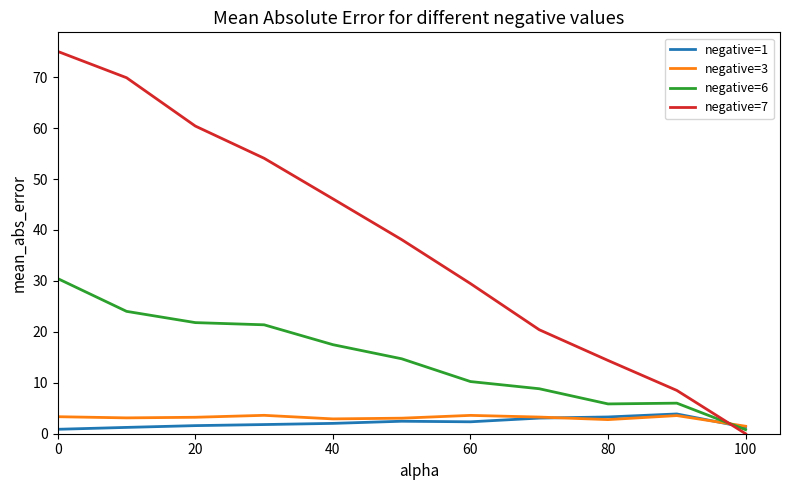

Which series has the largest range (max minus min)?

negative=7